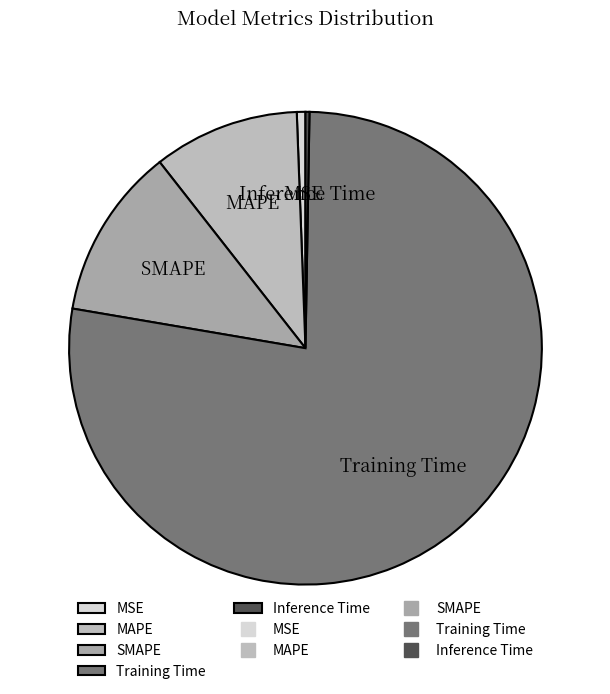

Which slice represents more than half of the pie?

Training Time